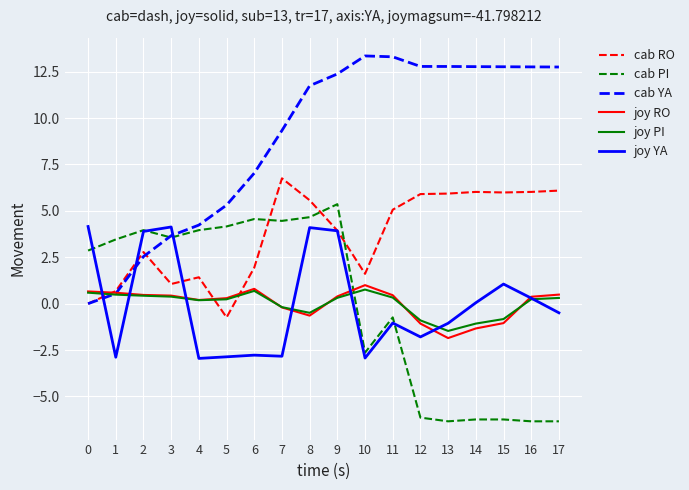

At which label does cab PI first exceed 3?

1